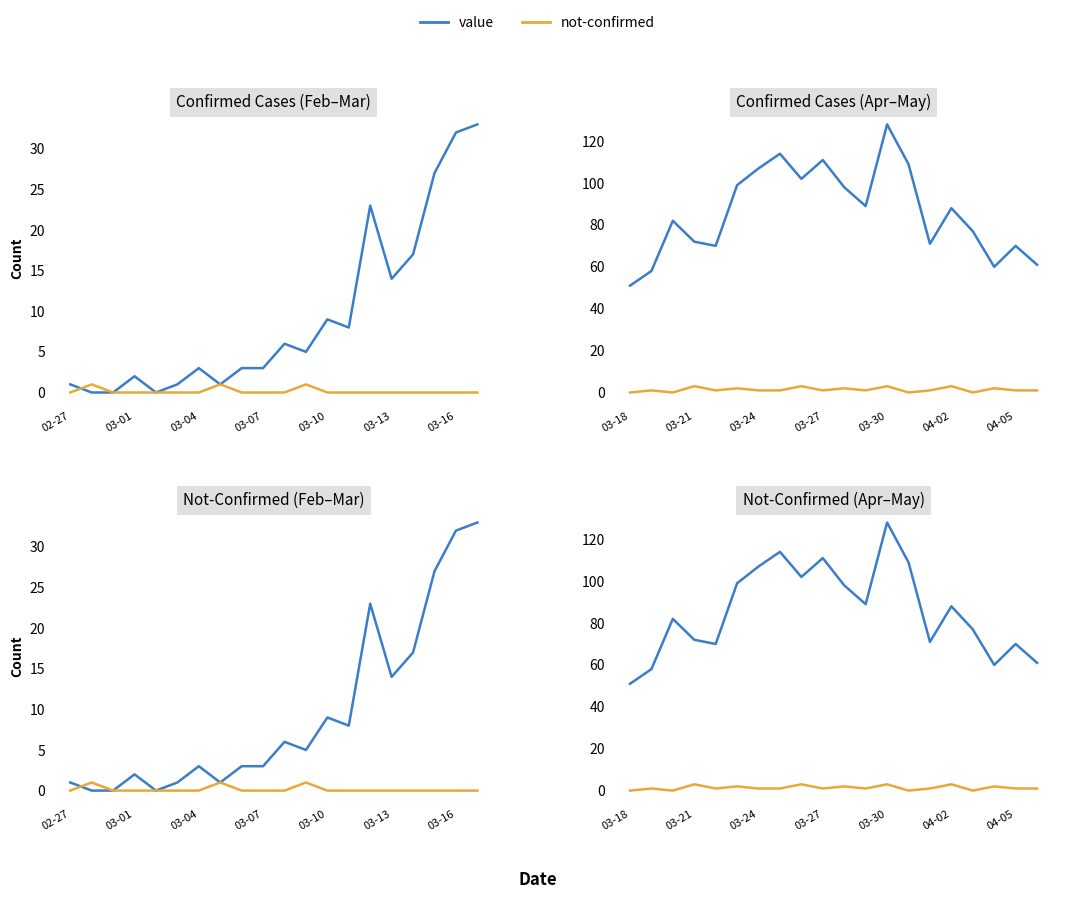

Count the not-confirmed values in the range 1 to 2.

12